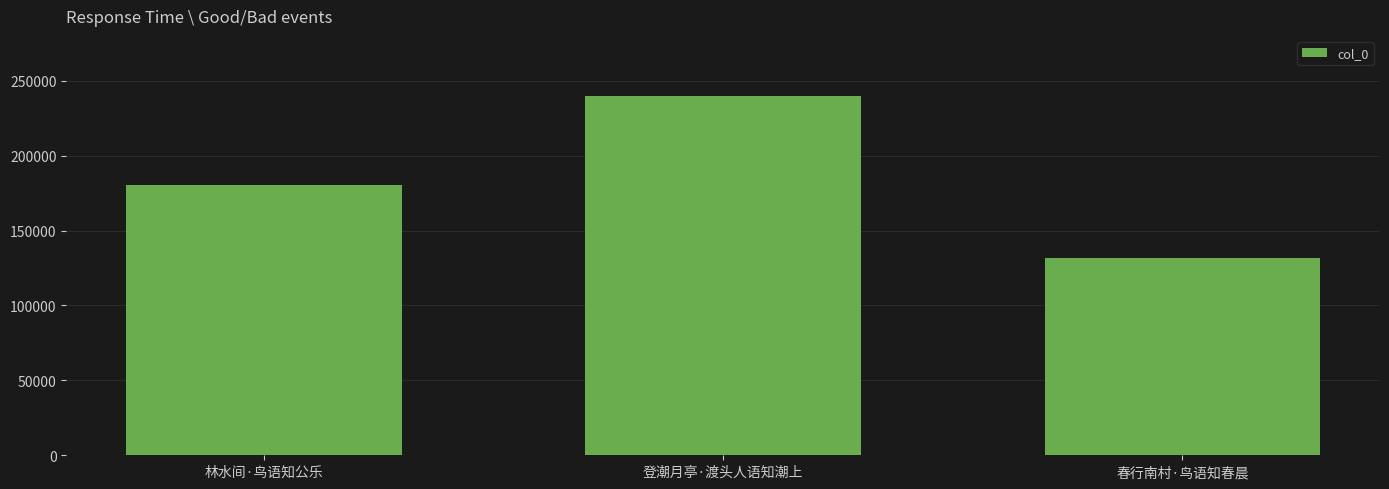

Which category has the lowest value across all series?

春行南村·鸟语知春晨